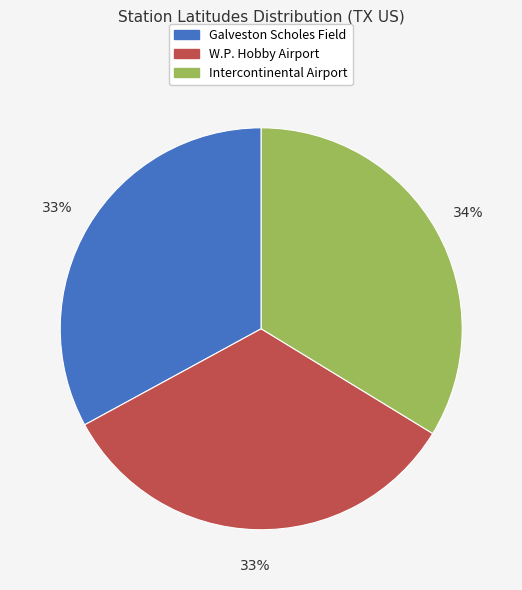

Is there a majority slice in this chart?

No